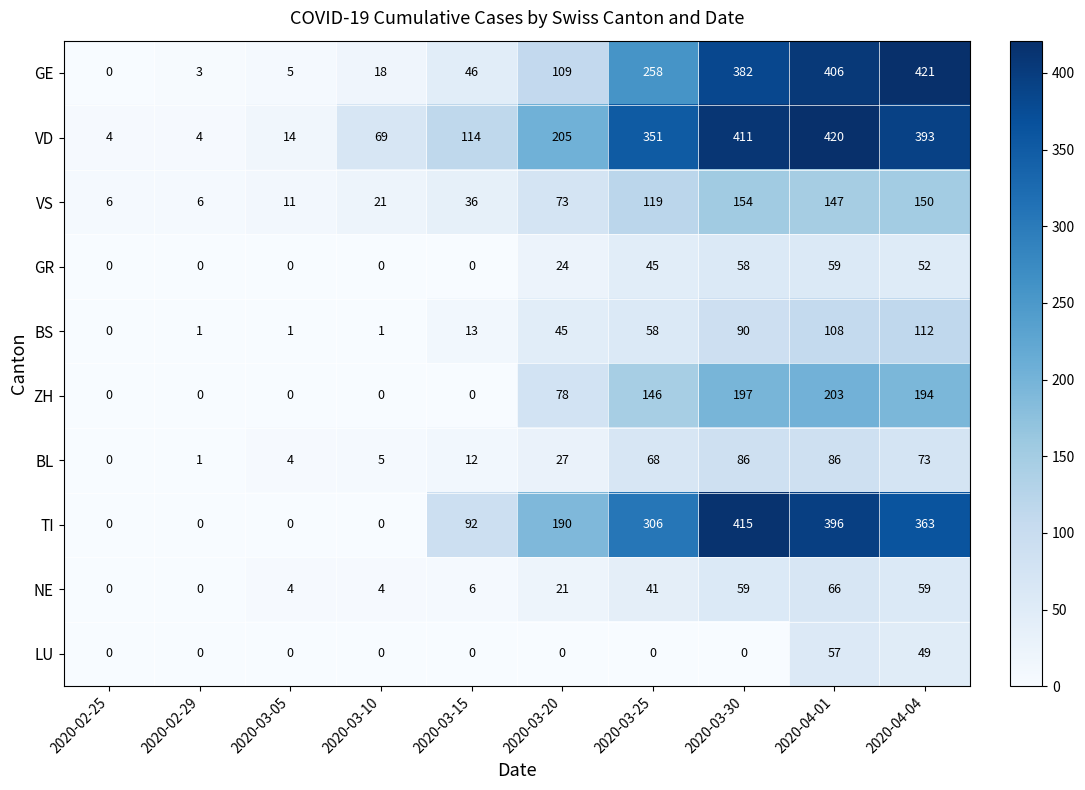

What is the maximum value for TI?

415